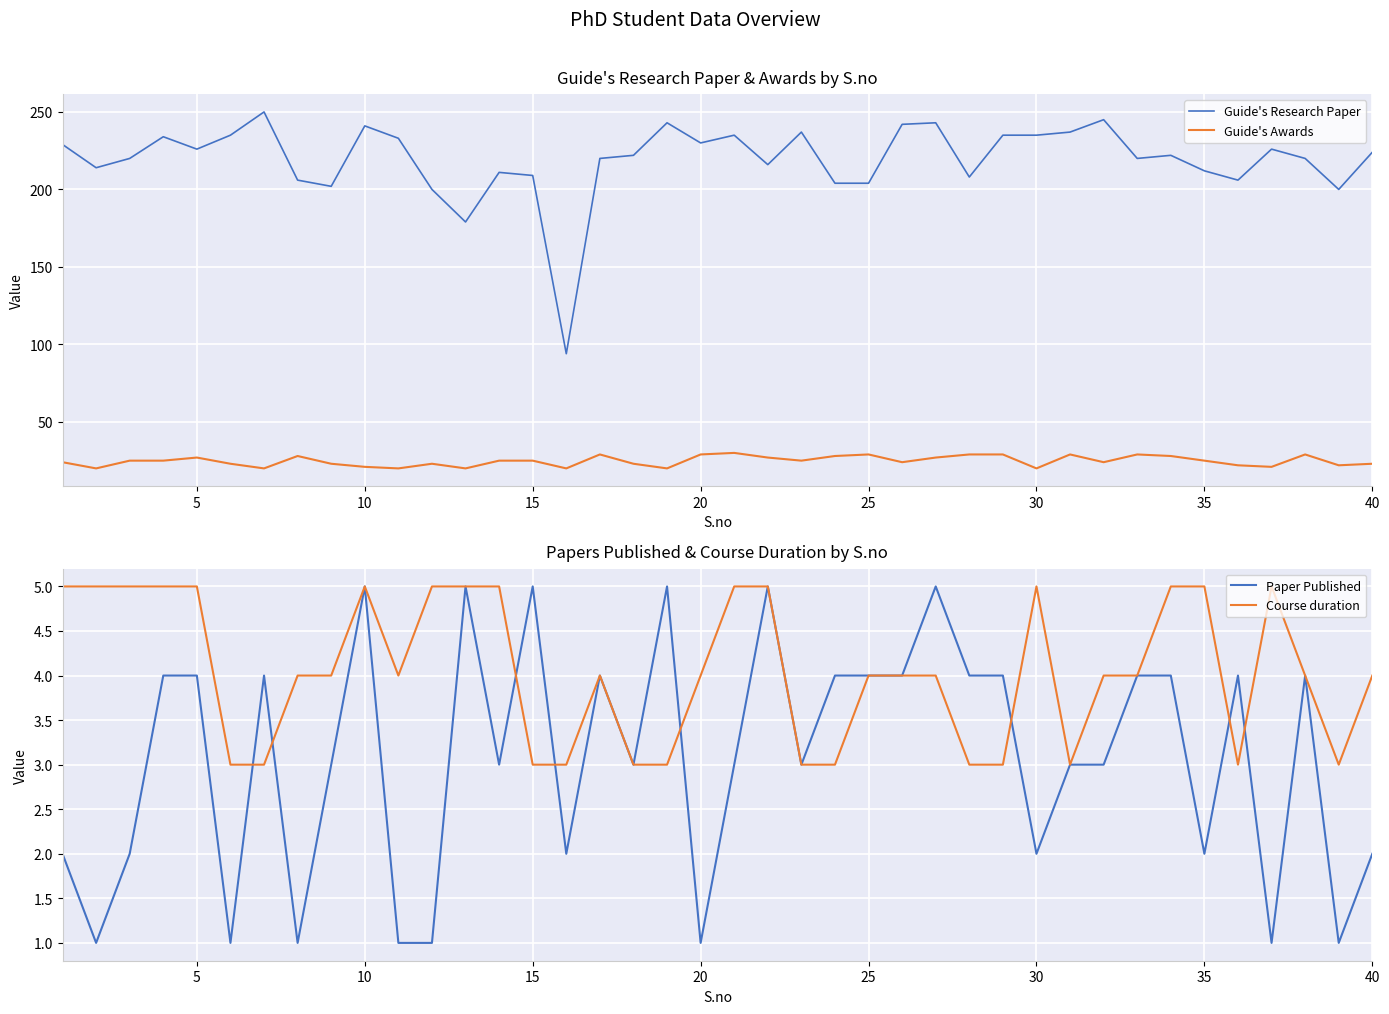

How many data points does each series have?

40